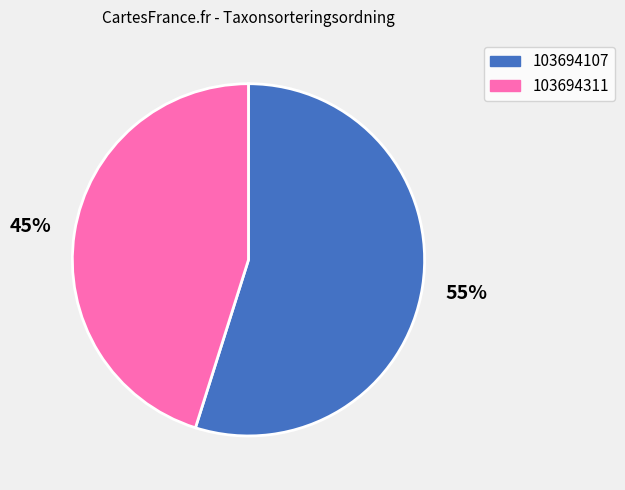

What percentage is the 103694311 slice, to the nearest percent?

45%